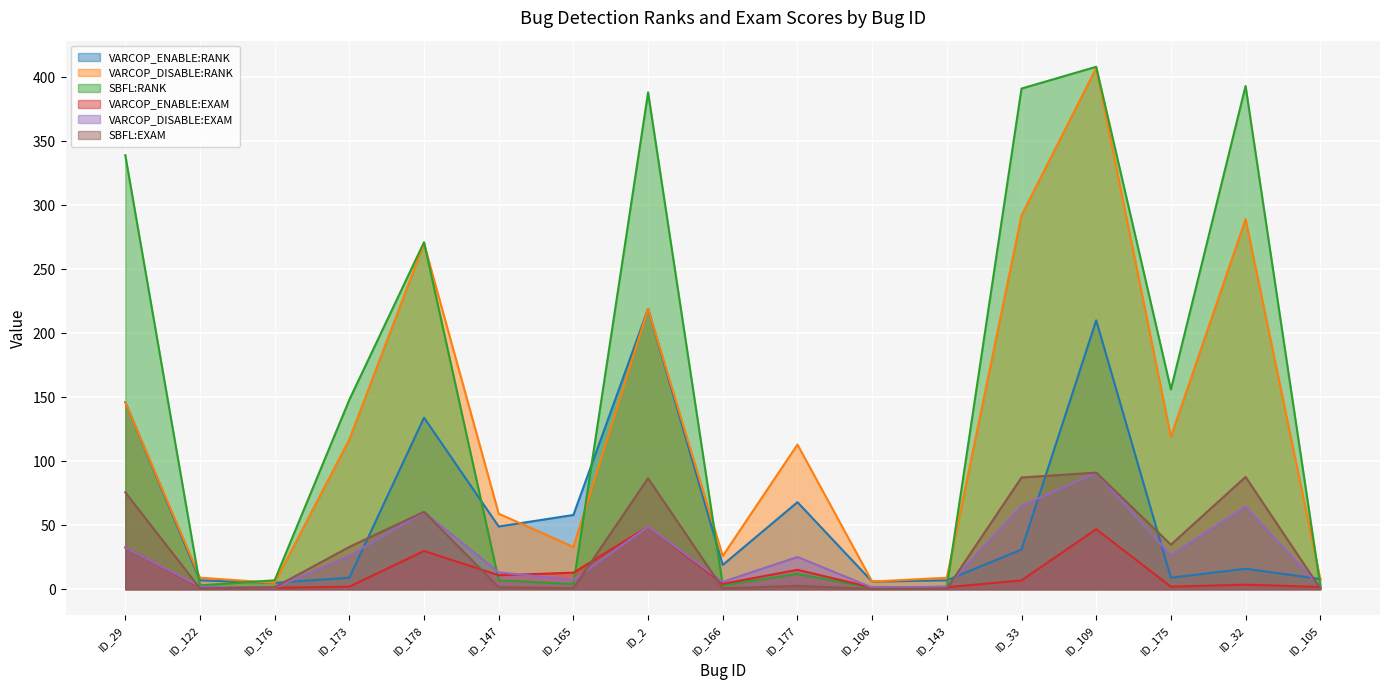

At which label does VARCOP_ENABLE:RANK first exceed 19?

ID_29